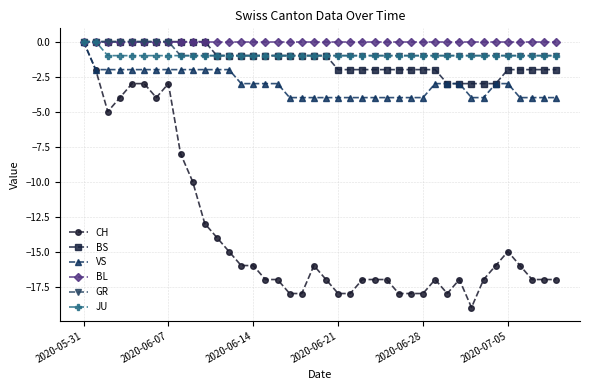

How many series are shown in this chart?

6